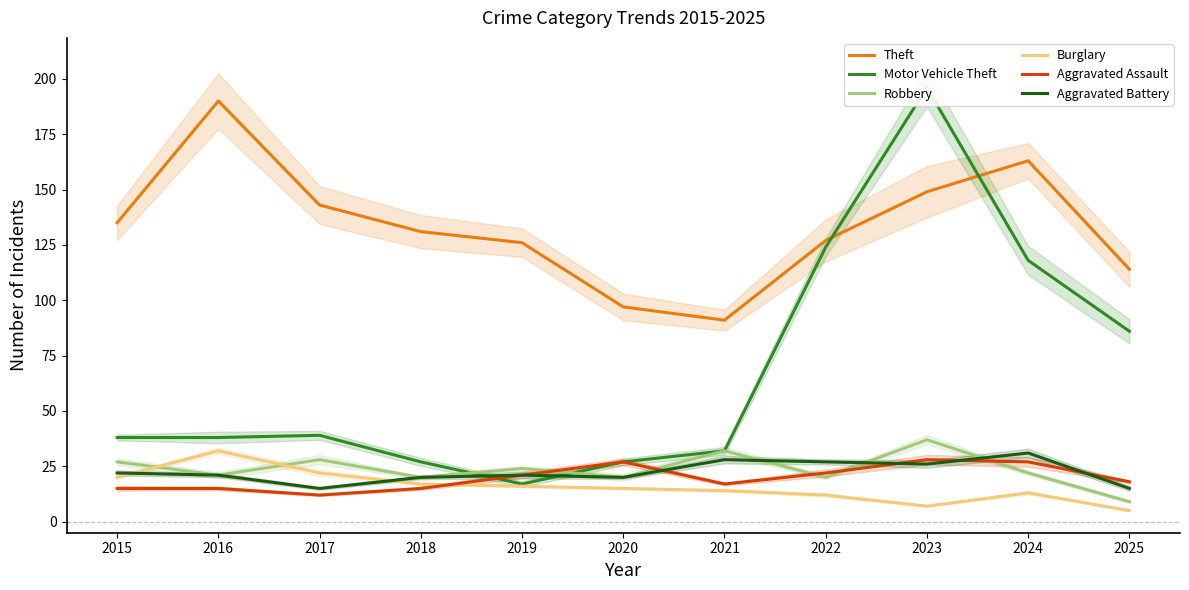

True or false: Motor Vehicle Theft has a value of 64 at 2015.

False